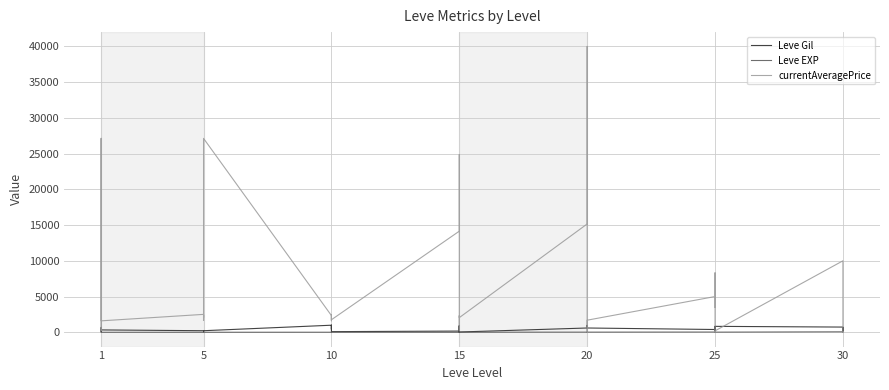

True or false: Leve EXP has a value of 83 at 30.

False